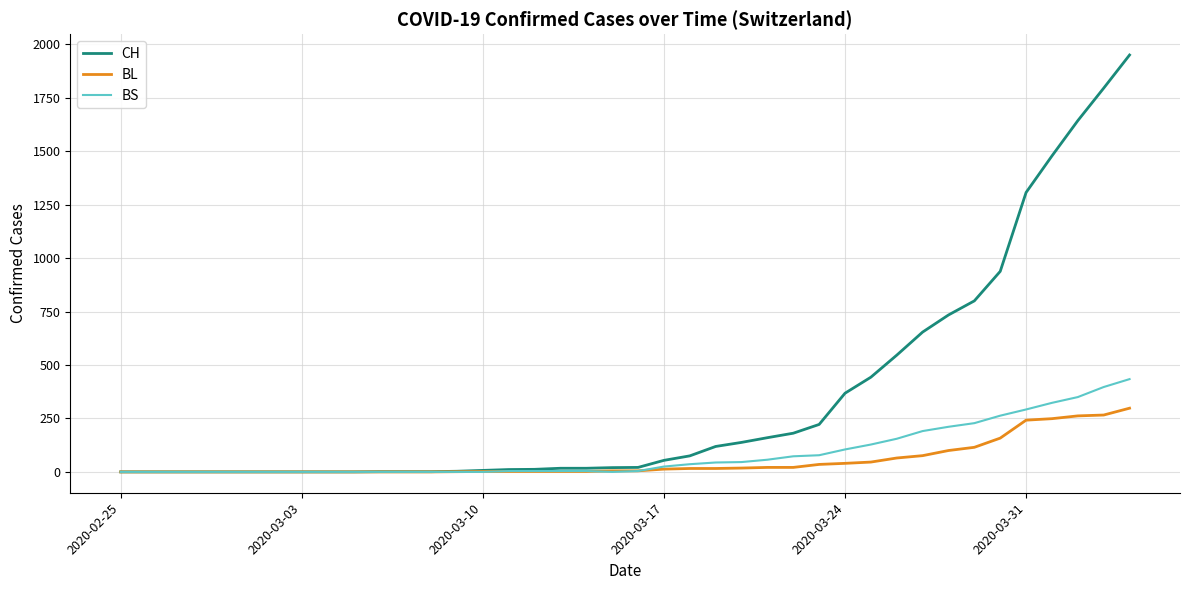

How many series are shown in this chart?

3